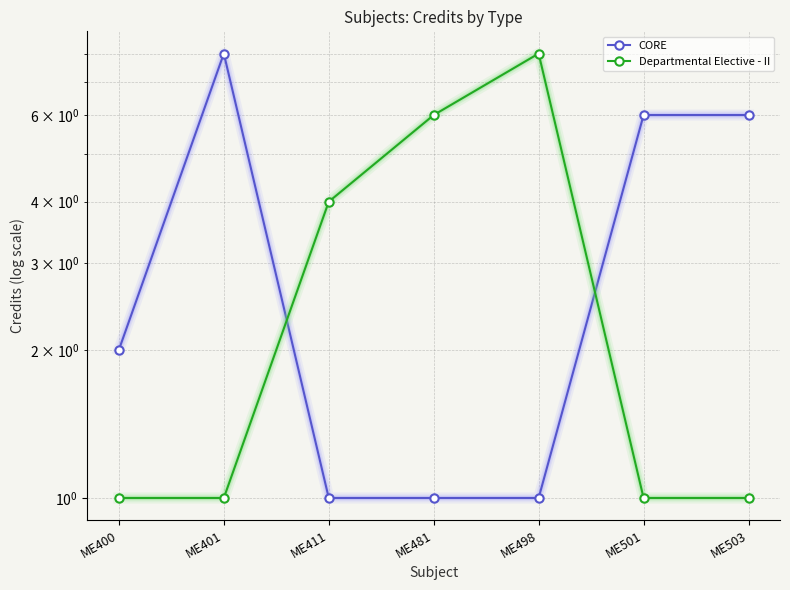

How many times do CORE and Departmental Elective - II cross each other?

2